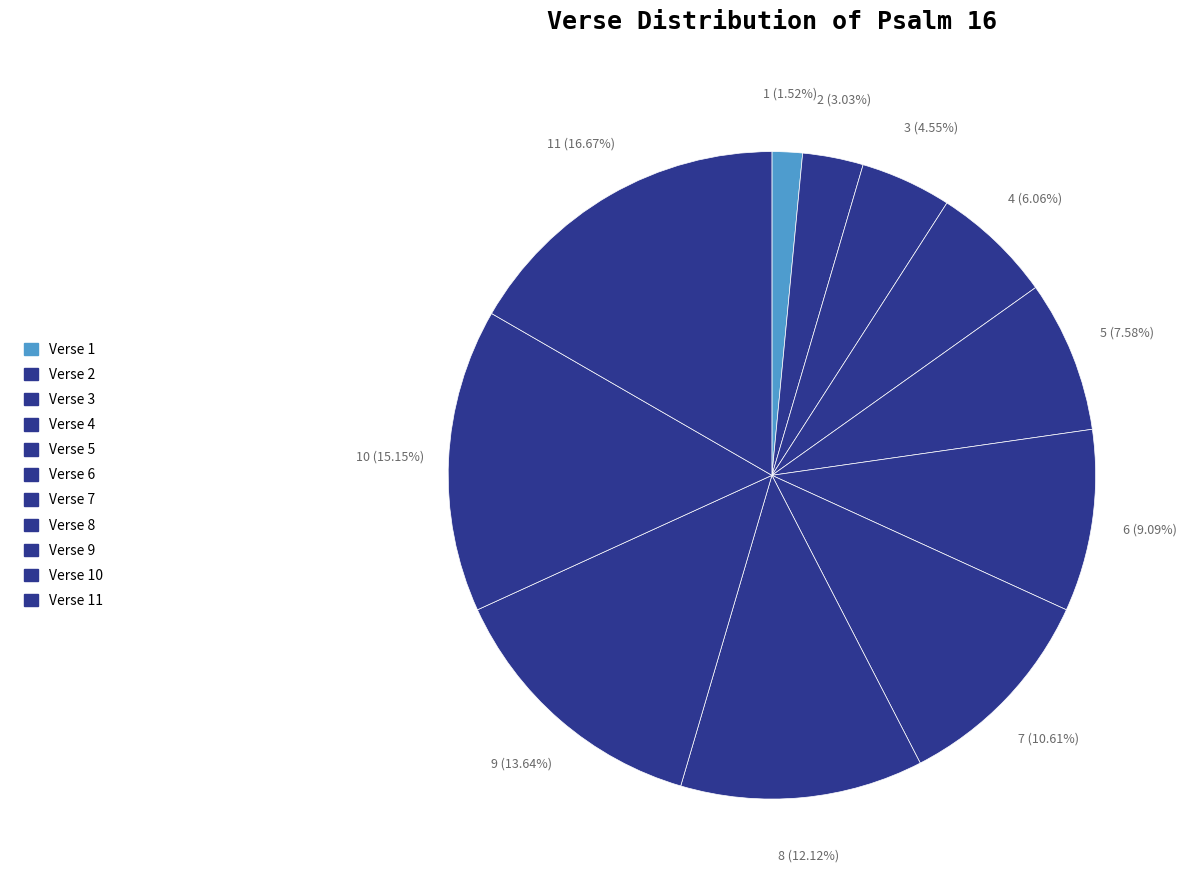

To the nearest percent, what is the average slice percentage?

9%